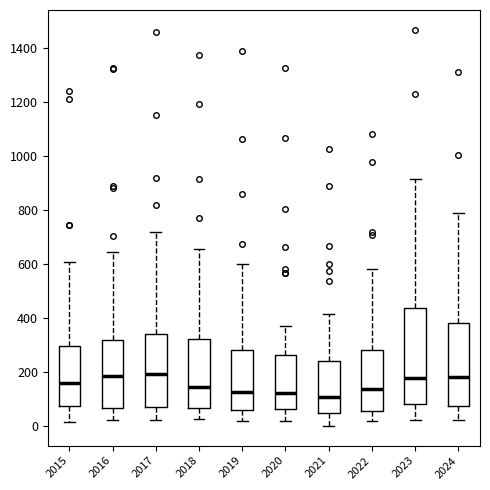

Comparing the boxes themselves (not the whiskers), which one is the tallest?

2023